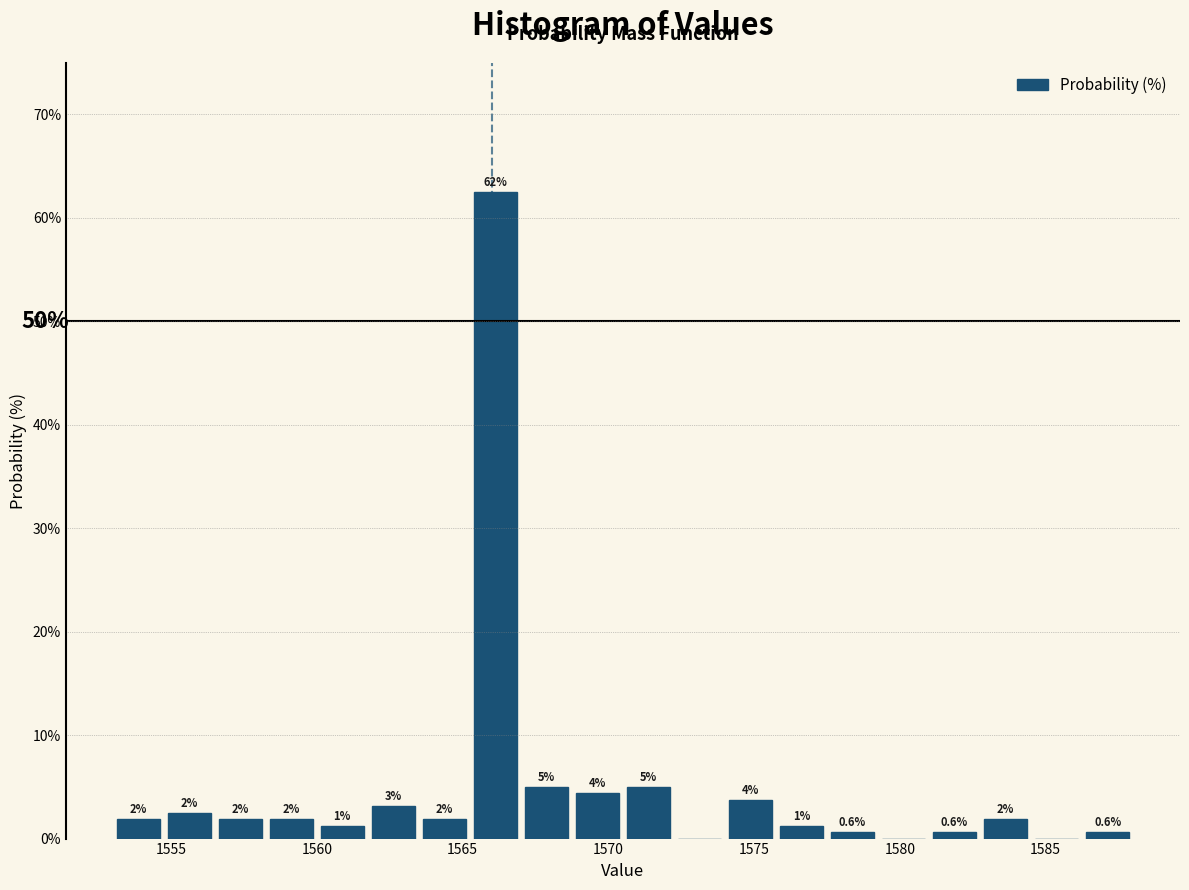

Around what value on the x-axis is the tallest bar? Give the approximate position of its centre, as read against the axis.

1566.0